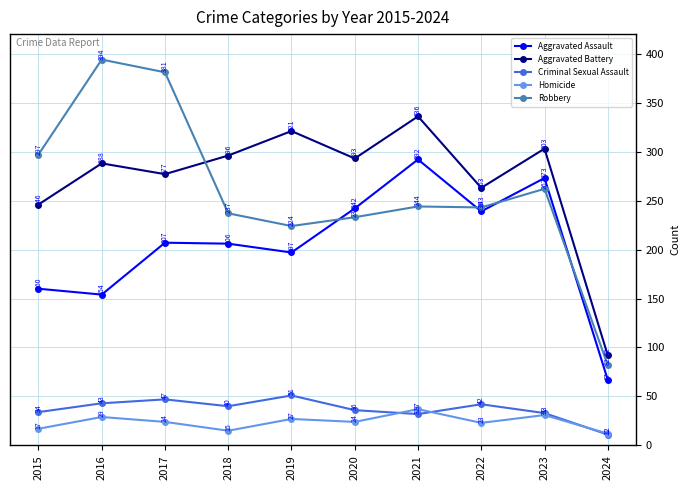

Reading left to right, what are all the values shown in this chart?

Aggravated Assault: 2015=160	2016=154	2017=207	2018=206	2019=197	2020=242	2021=292	2022=239	2023=273	2024=67
Aggravated Battery: 2015=246	2016=288	2017=277	2018=296	2019=321	2020=293	2021=336	2022=263	2023=303	2024=92
Criminal Sexual Assault: 2015=34	2016=43	2017=47	2018=40	2019=51	2020=36	2021=32	2022=42	2023=33	2024=11
Homicide: 2015=17	2016=29	2017=24	2018=15	2019=27	2020=24	2021=37	2022=23	2023=31	2024=12
Robbery: 2015=297	2016=394	2017=381	2018=237	2019=224	2020=233	2021=244	2022=243	2023=262	2024=82